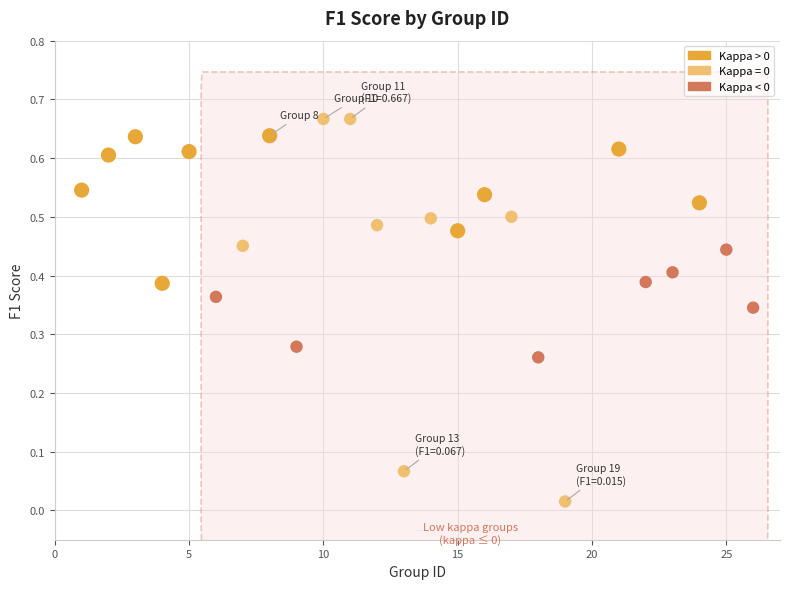

What is the range of X values (max minus min)?

25.0